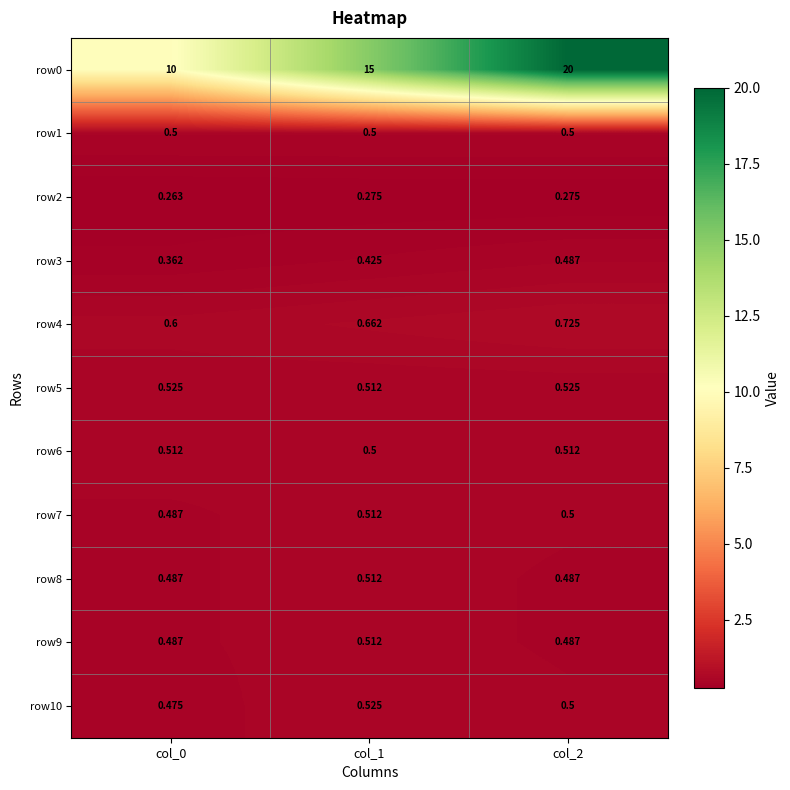

At which category does the chart reach its peak across all series?

col_2